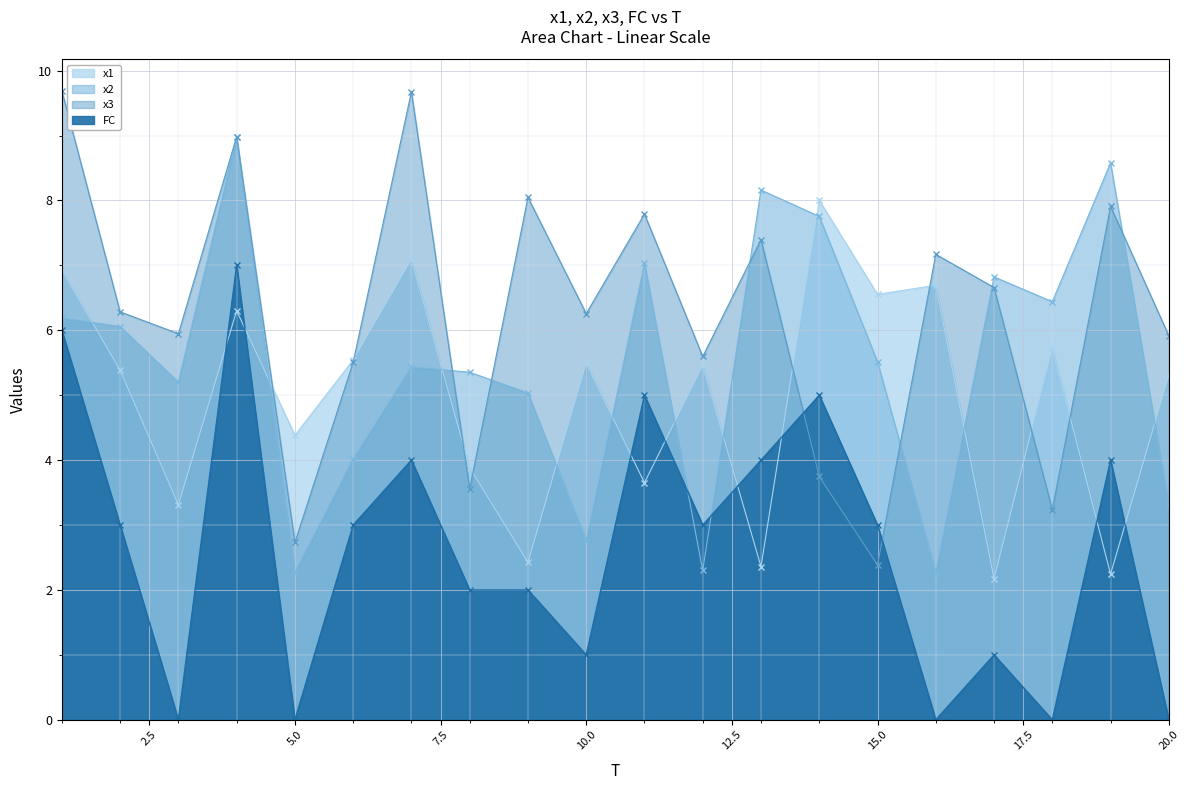

List the series in order of their peak value, lowest first.

FC, x1, x2, x3